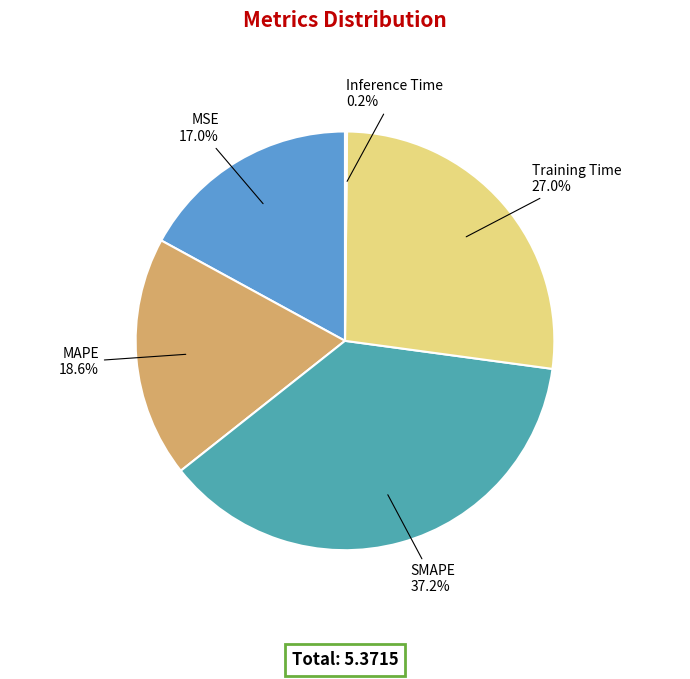

Is there any slice that represents more than half of the pie?

No